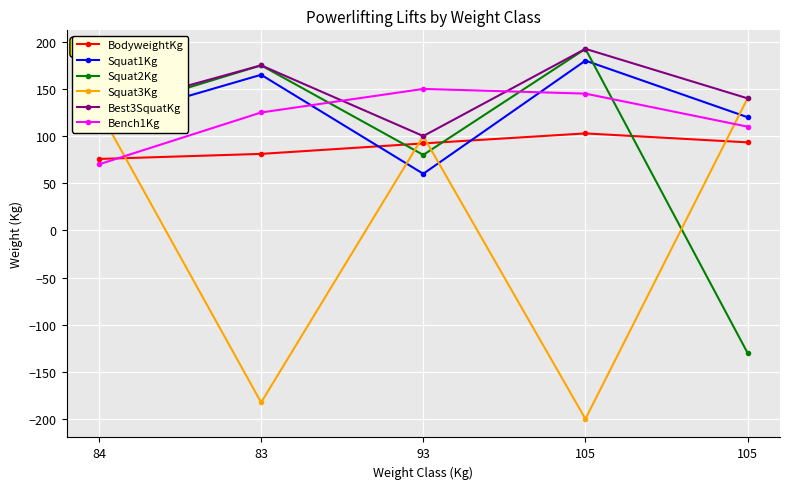

What are all the series names shown in the legend?

BodyweightKg, Squat1Kg, Squat2Kg, Squat3Kg, Best3SquatKg, Bench1Kg